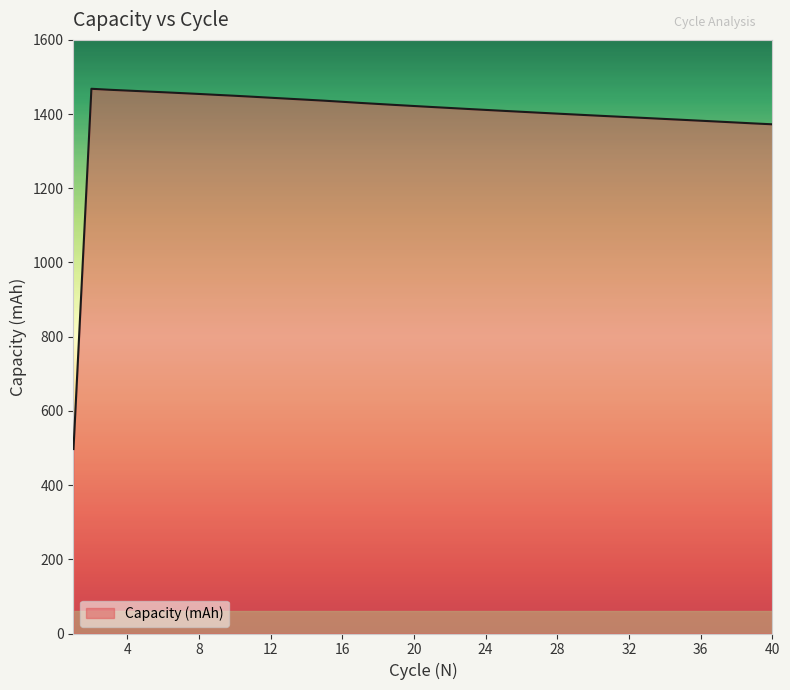

What is the maximum value shown in the chart?

1468.2